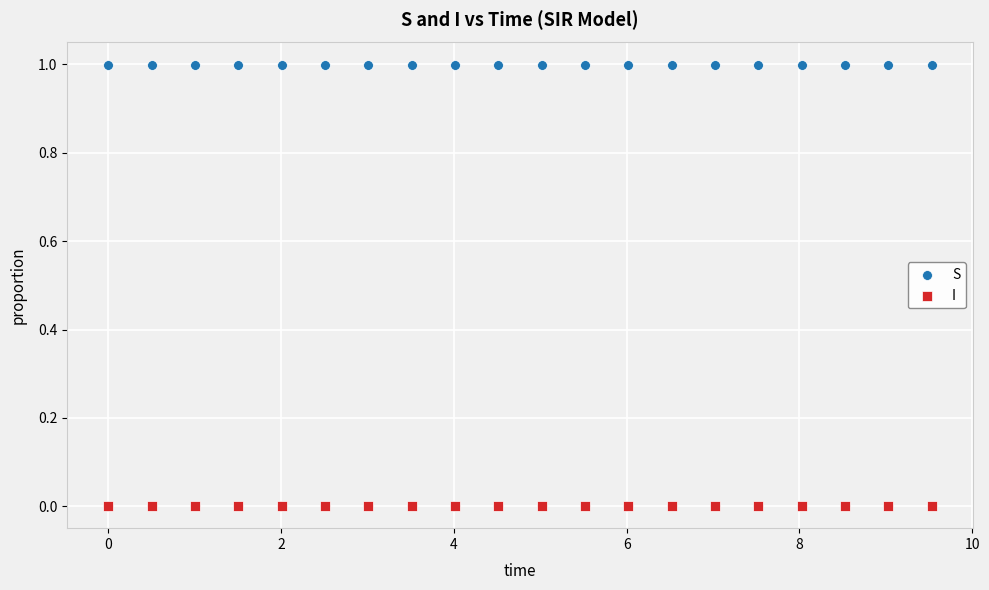

Which series contains the highest Y value?

S